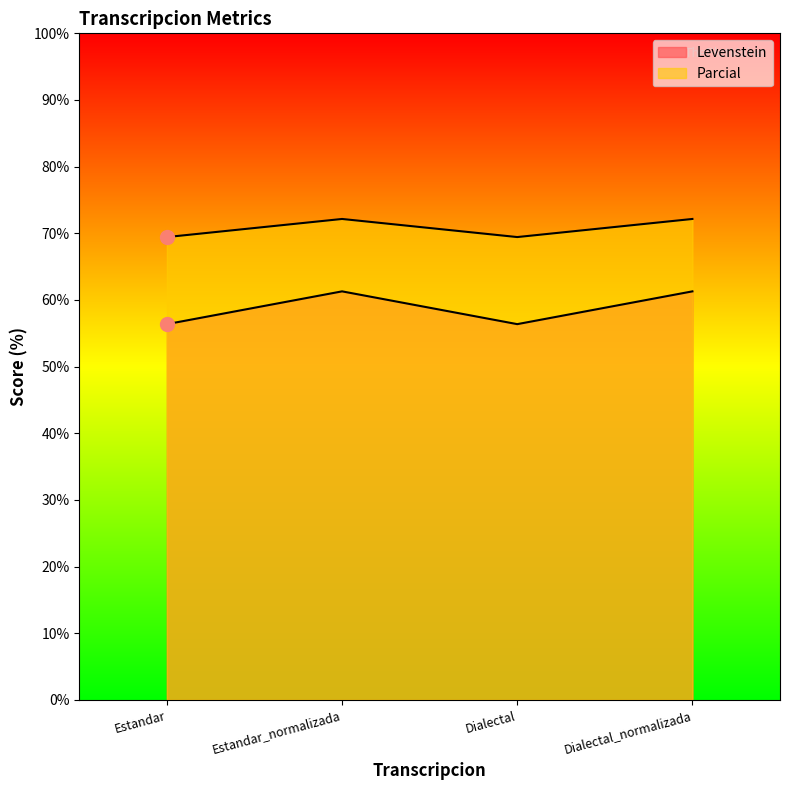

What is the greatest value displayed?

72.2